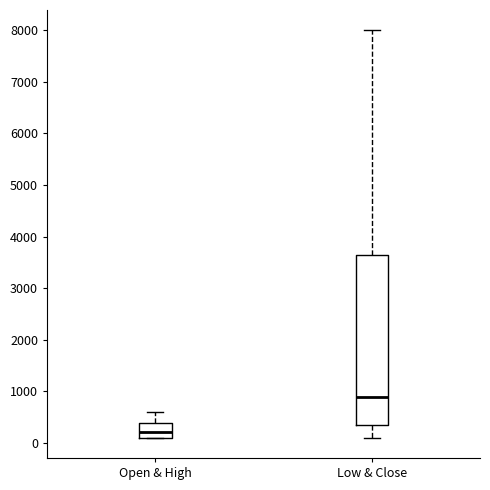

Which box has the highest median line?

Low & Close